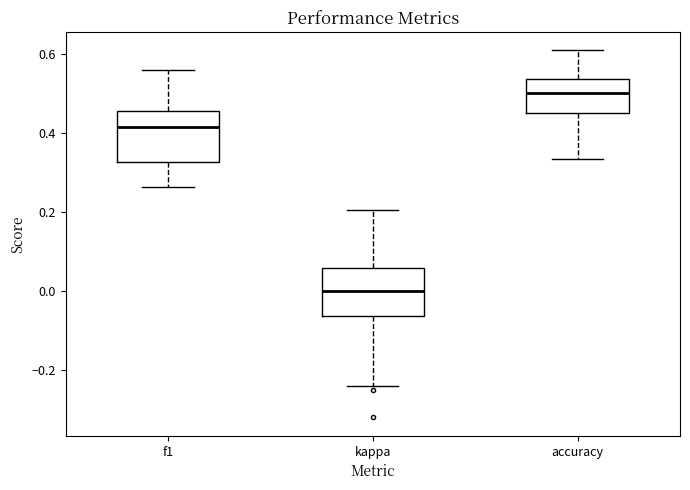

Which box has the lowest median line?

kappa